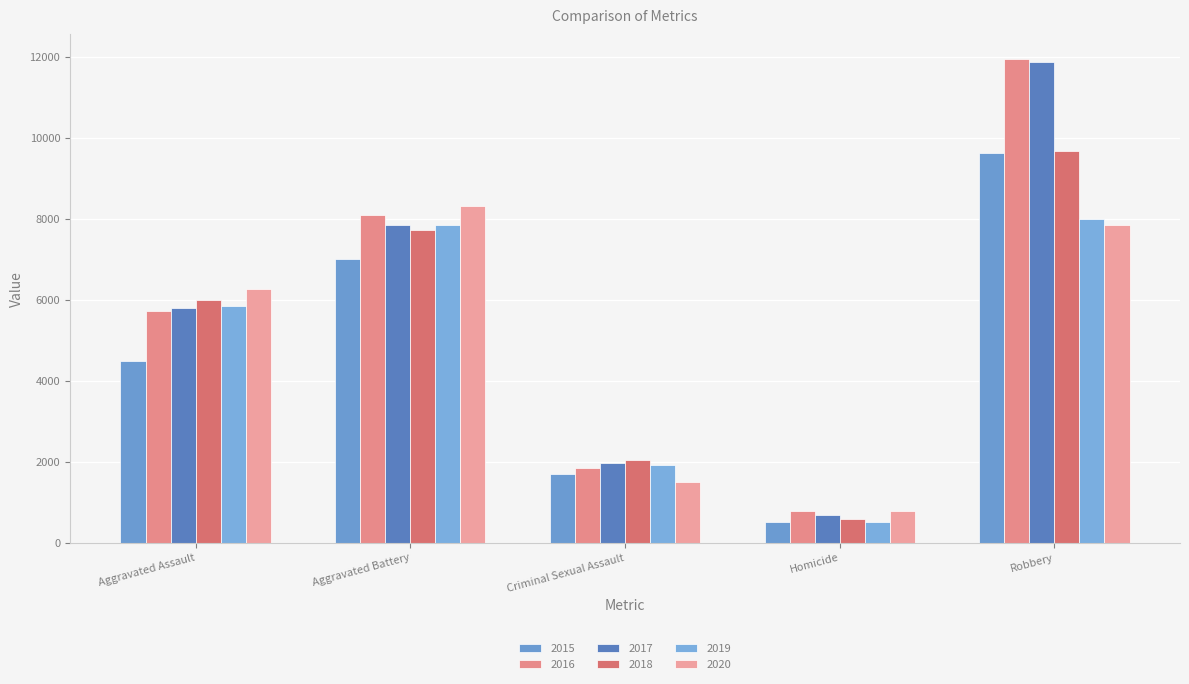

True or false: 2016 has a value of 463 at Criminal Sexual Assault.

False